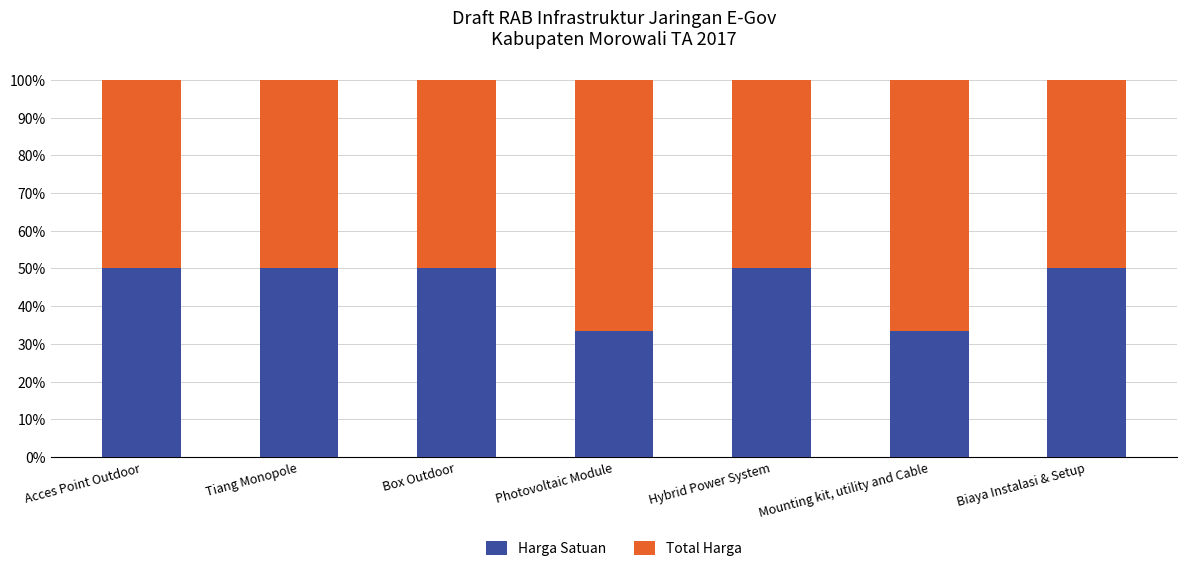

What is the highest value of the Harga Satuan series?

50.0